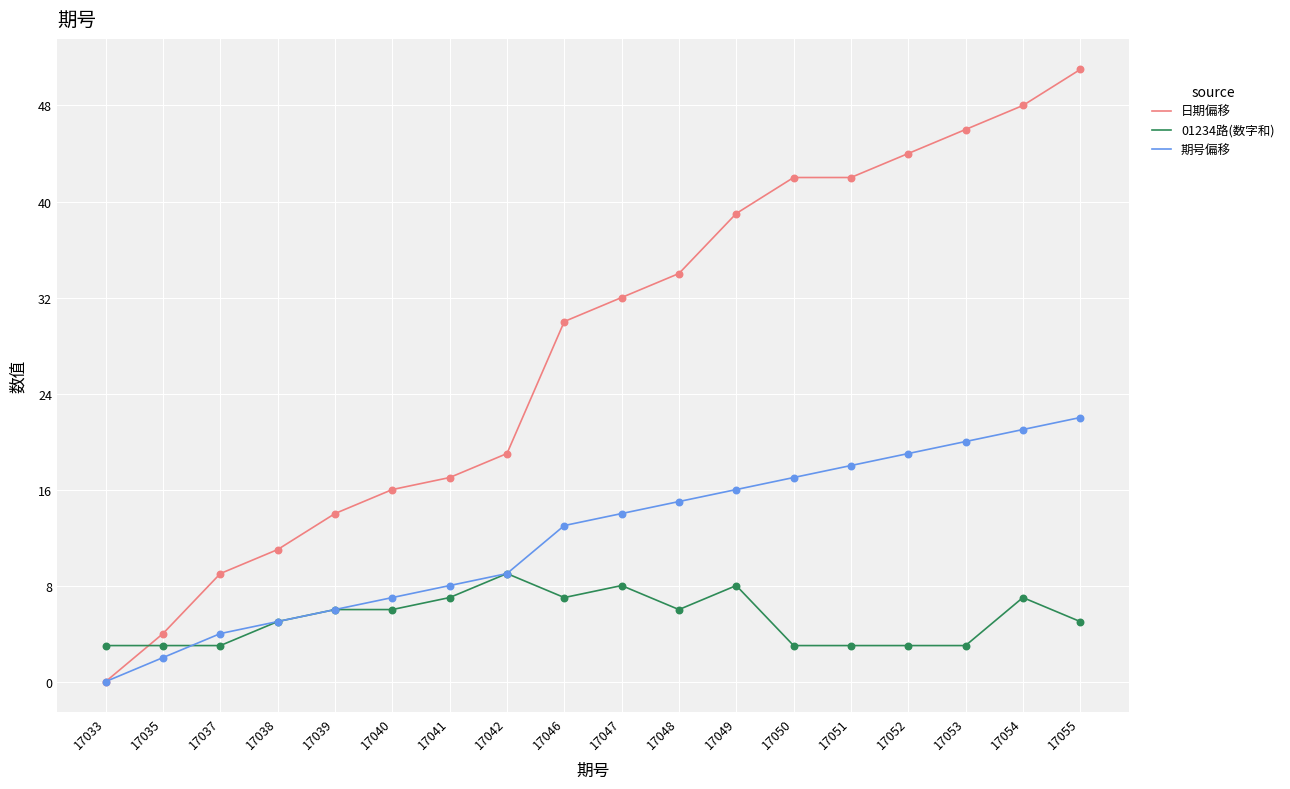

What is the total value across all series at 17040?

29